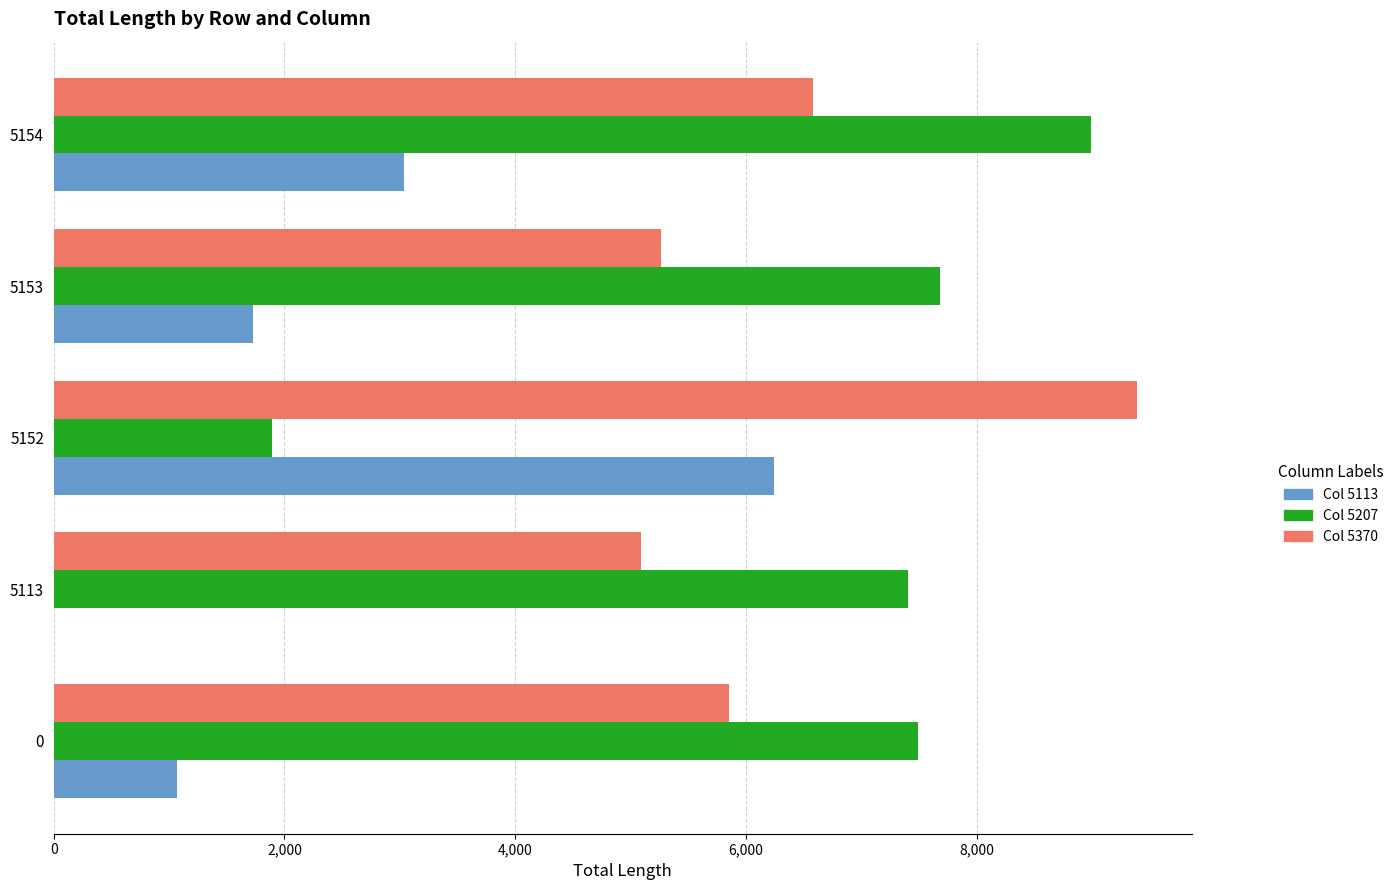

What is the total value across all series at 0?

14410.7